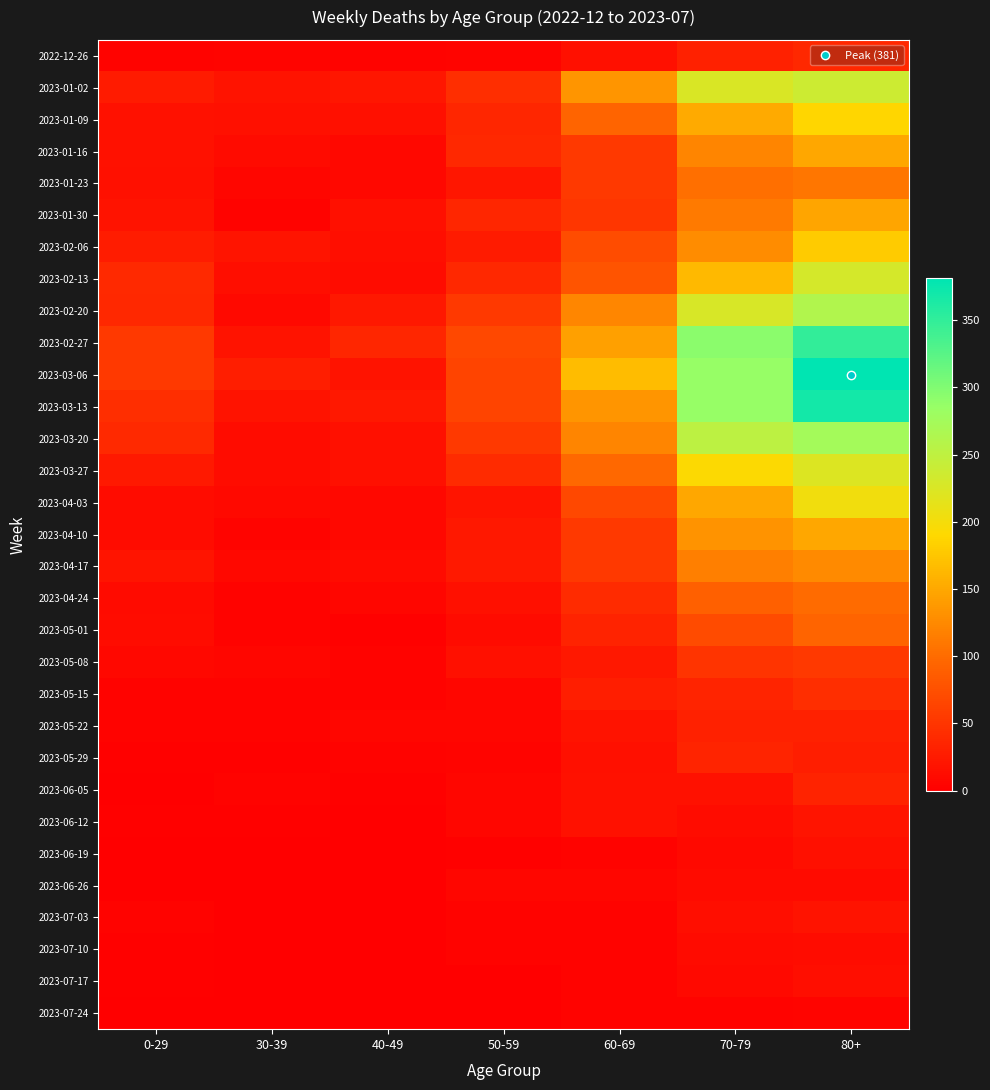

Which series has the largest range (max minus min)?

2023-03-06